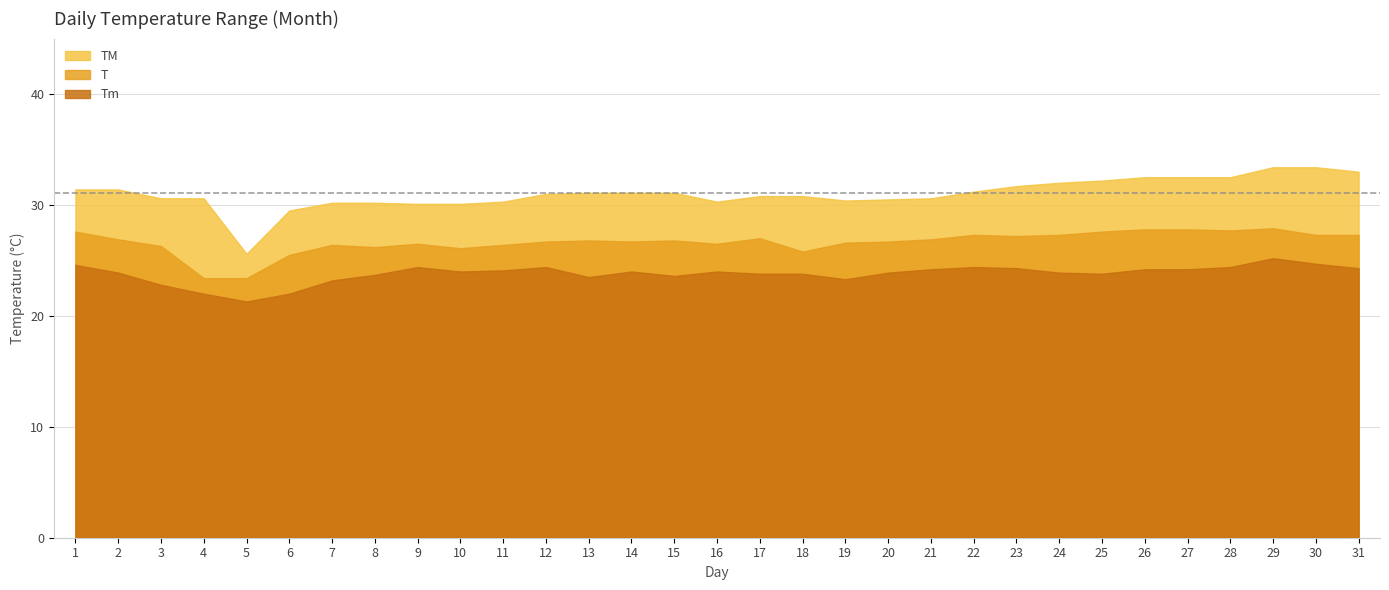

What is the spread (max minus min) of values at 8?

6.5